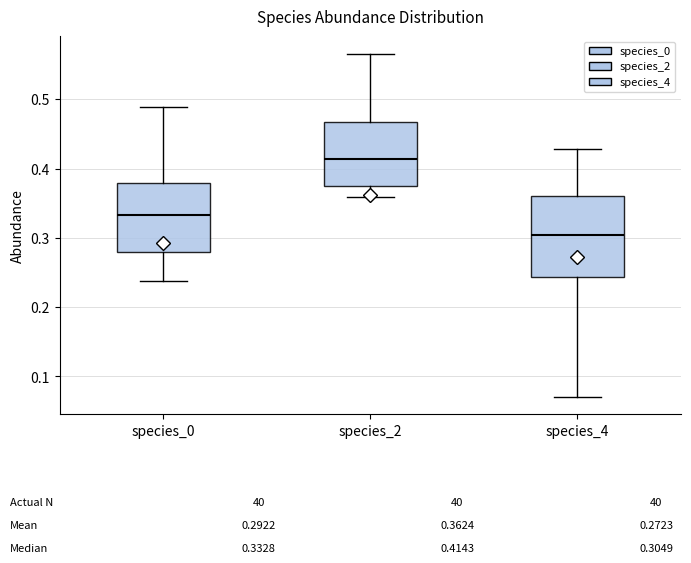

Which box is the tallest, from its lower edge to its upper edge?

species_4